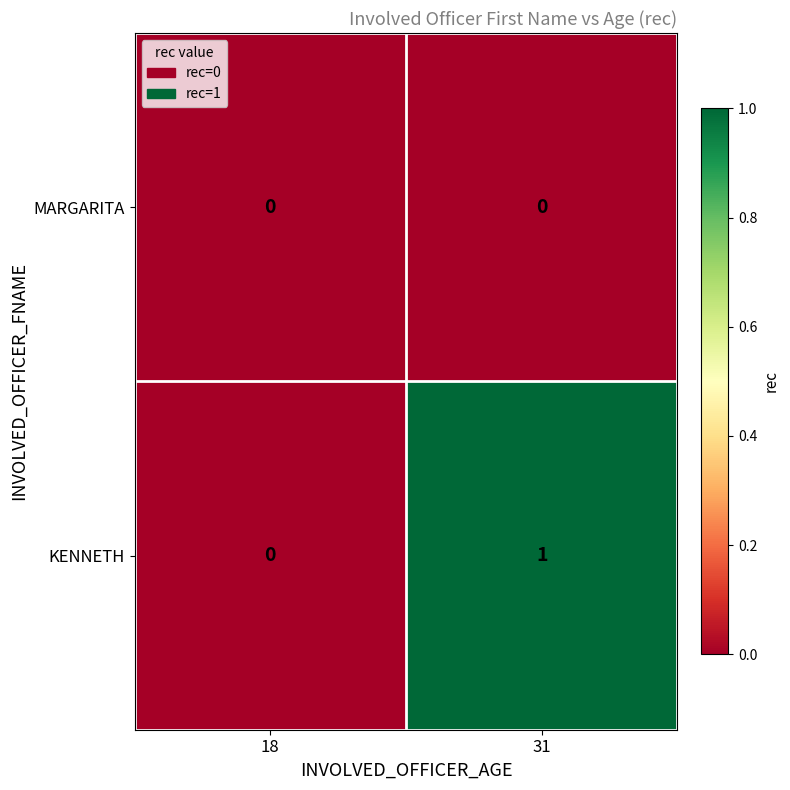

The MARGARITA series shows 0 at 18. True or false?

True